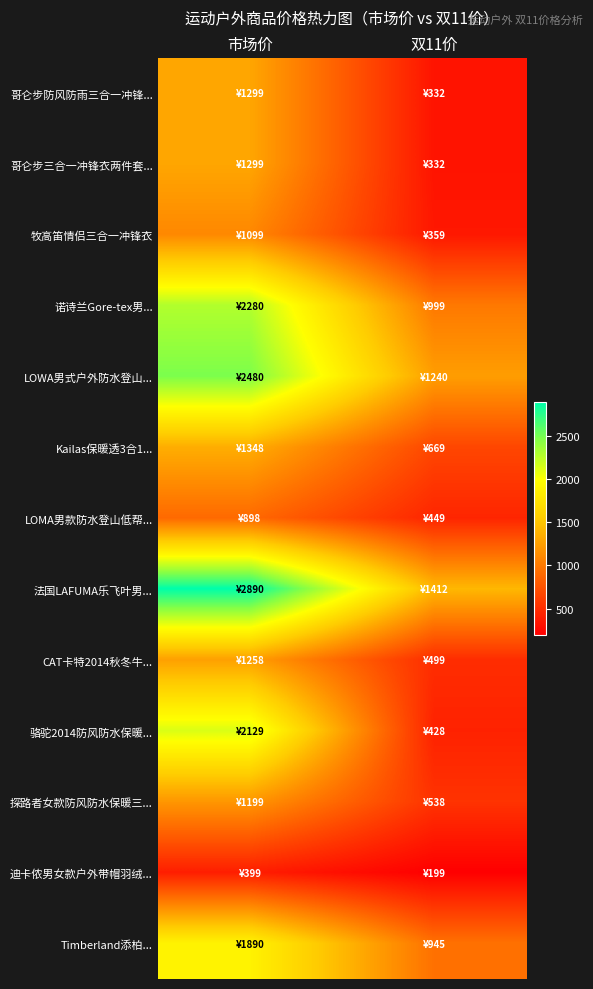

What is the greatest value displayed?

2890